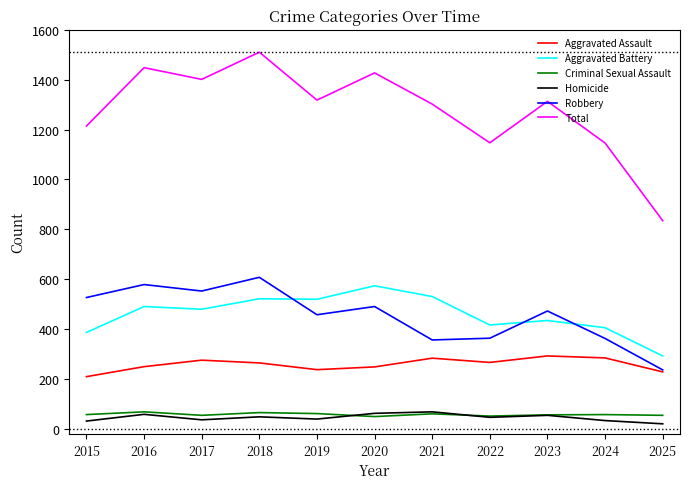

What is the difference between the highest and lowest values at 2023?

1258